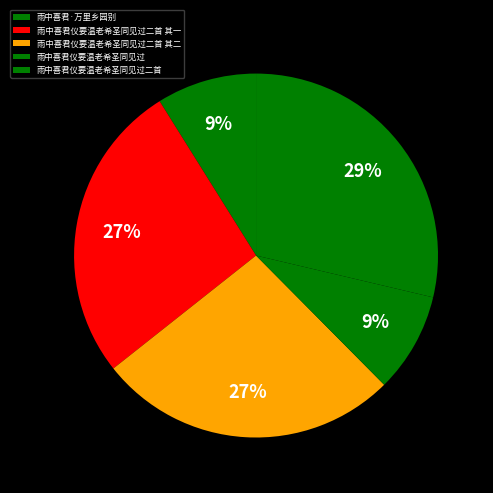

To the nearest percent, what is the difference between the 雨中喜君仪要温老希圣同见过二首 and 雨中喜君仪要温老希圣同见过二首 其二 slice percentages?

2%